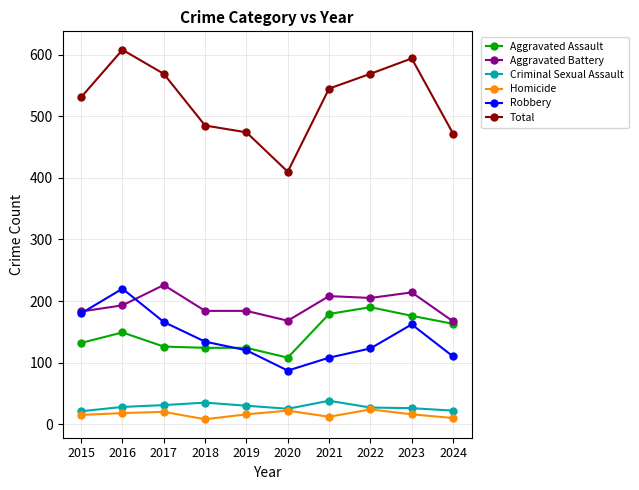

Which category has the highest value in the Robbery series?

2016